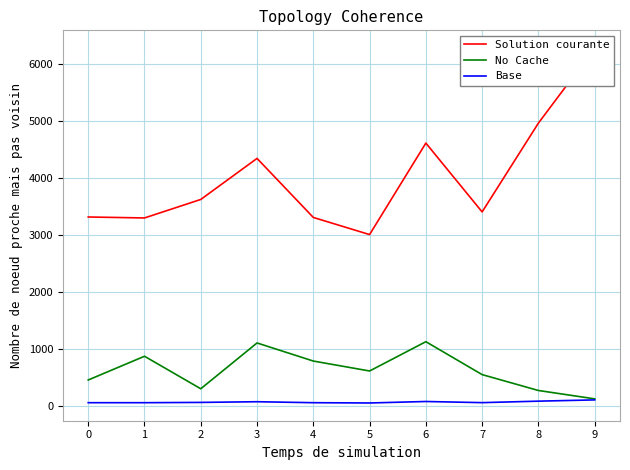

The value of Solution courante at 2 is 2122.2. True or false?

False